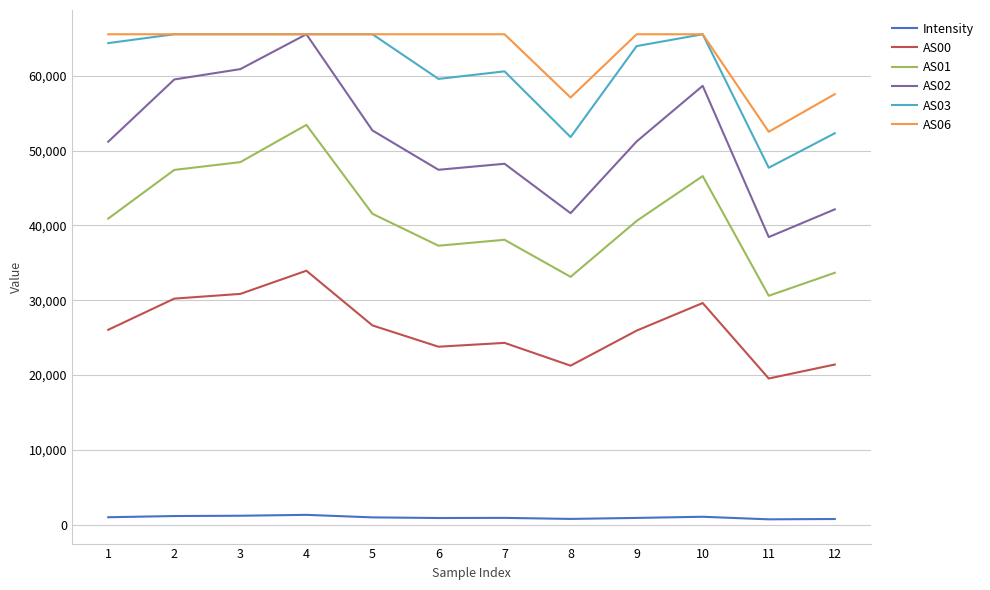

True or false: AS03 has more than 0 interior local peaks.

True